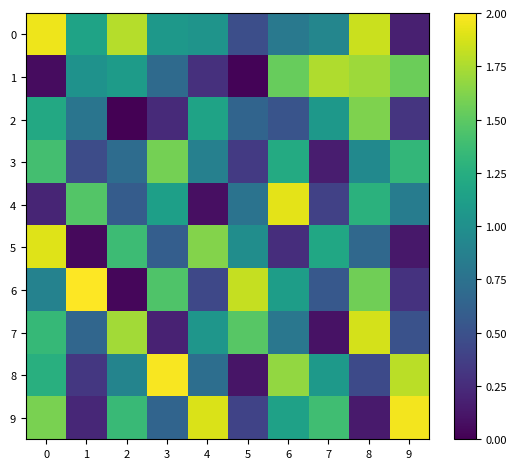

What is the maximum value shown in the chart?

2.0